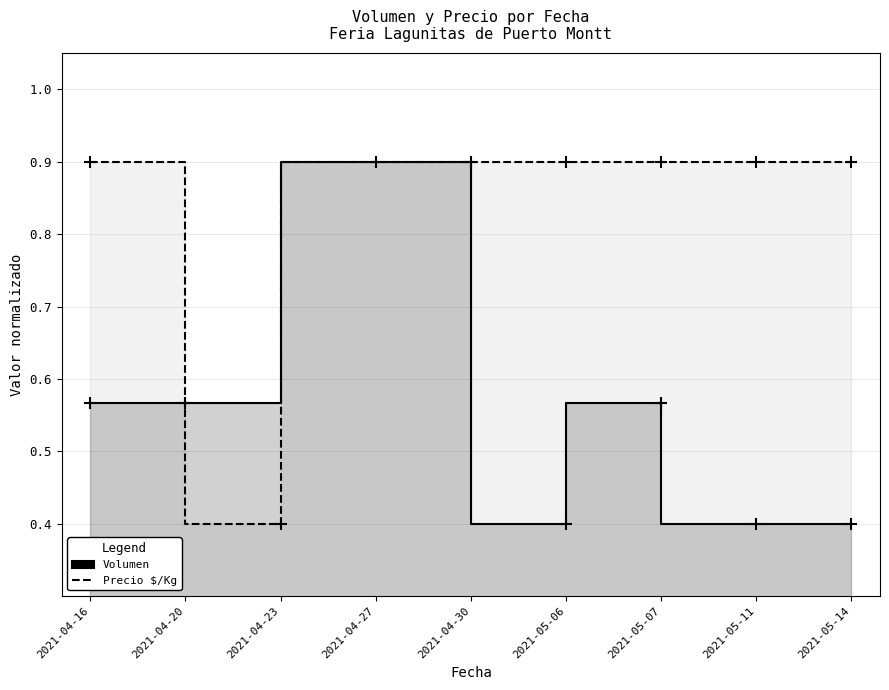

Between 2021-04-16 and 2021-05-06, which is larger?

2021-04-16